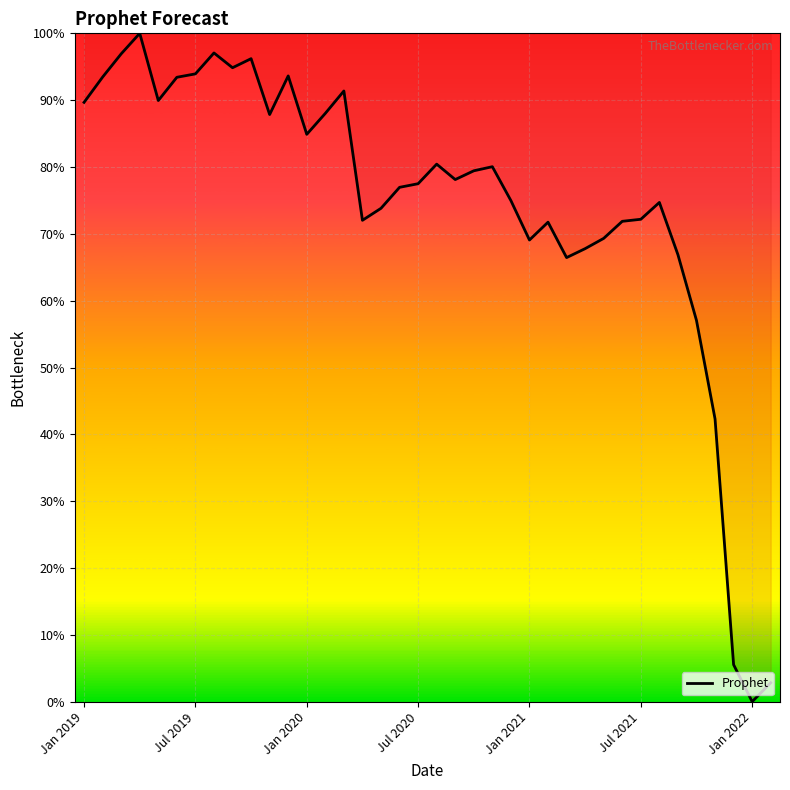

What is the difference between the maximum and minimum values?

100.0